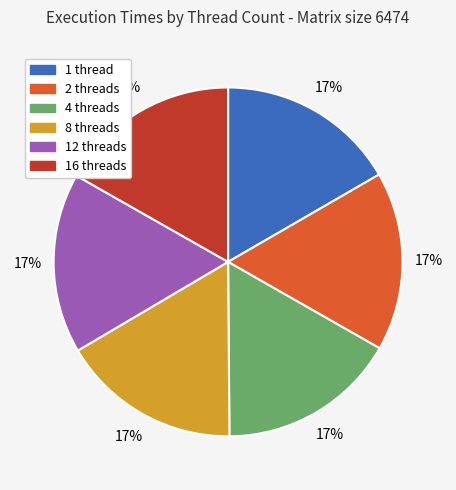

Is there a majority slice in this chart?

No